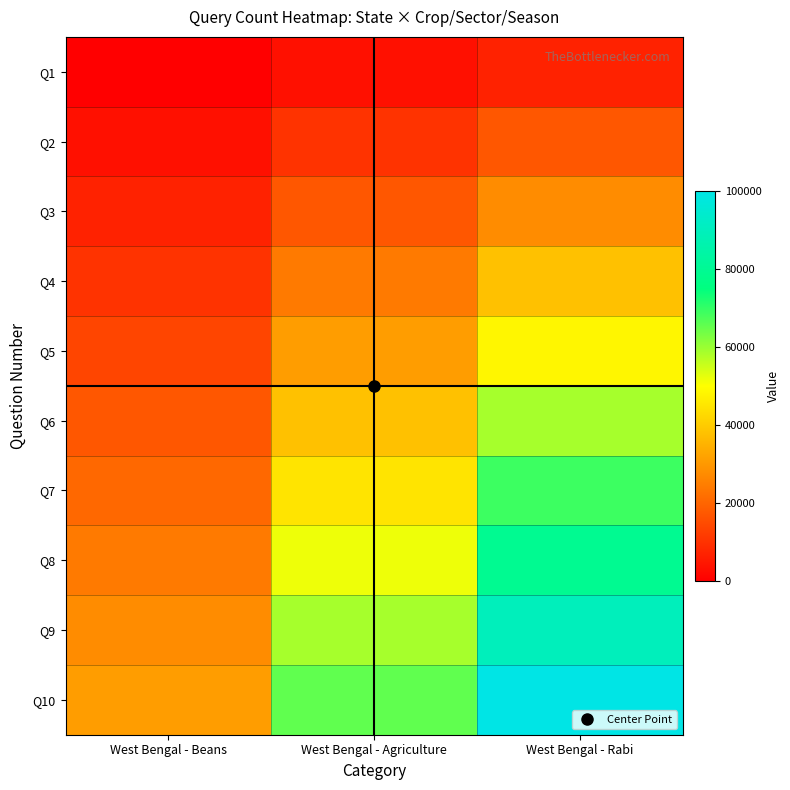

What is the total value across all series at West Bengal - Rabi?

534482.8